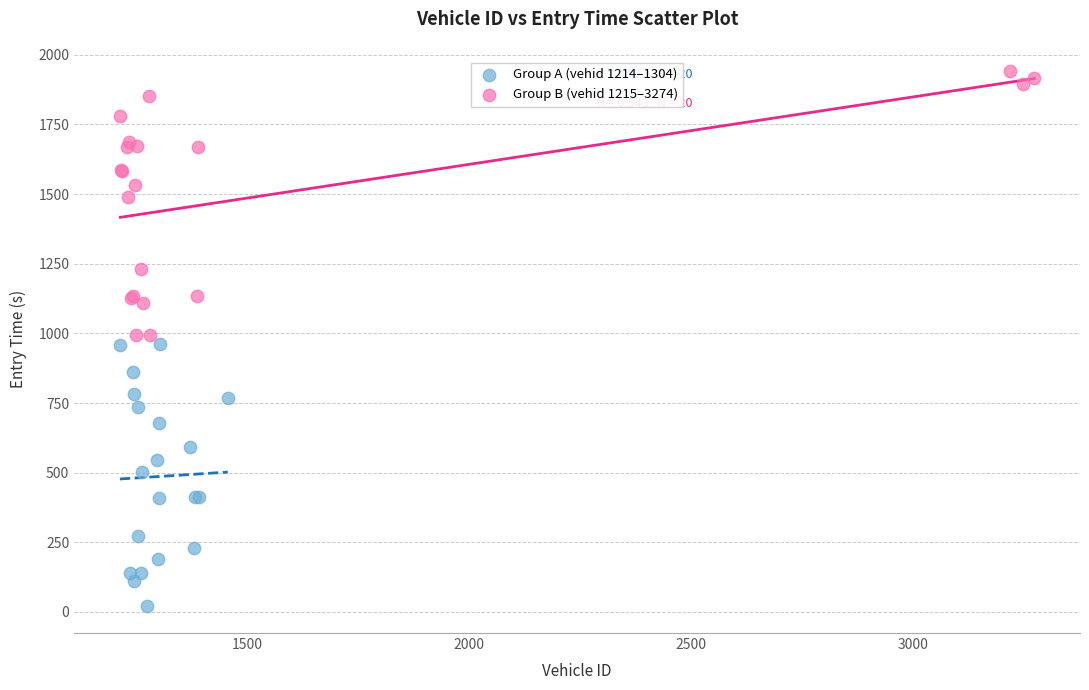

What are all the series names shown in the legend?

Group A (vehid 1214–1304), Group B (vehid 1215–3274)